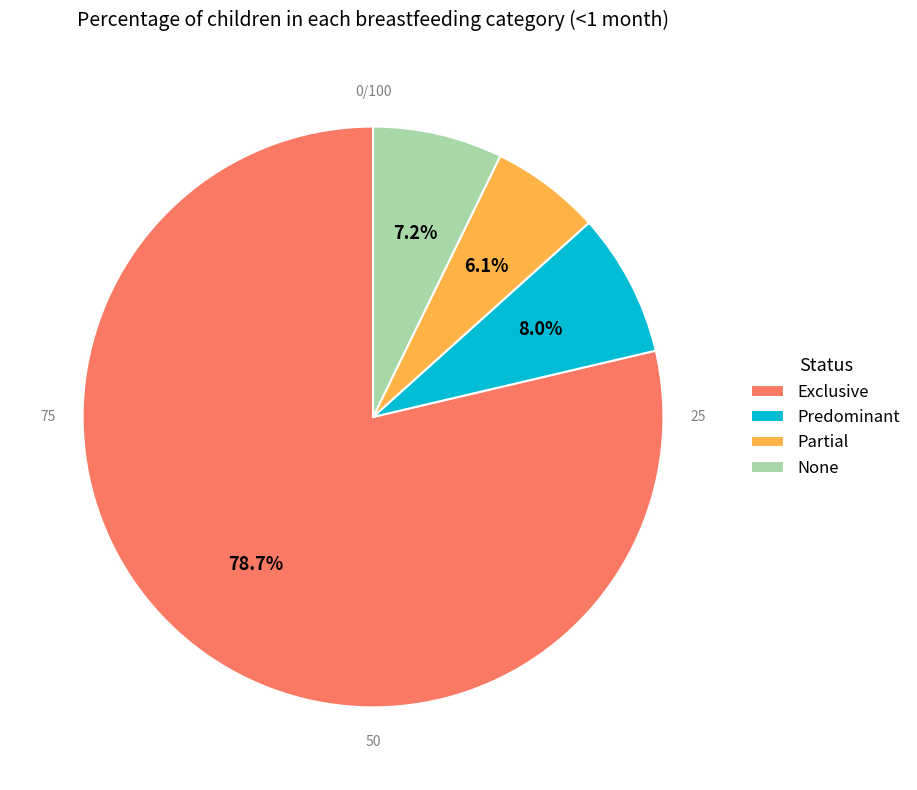

To the nearest percent, what percentage of the pie is Exclusive?

79%